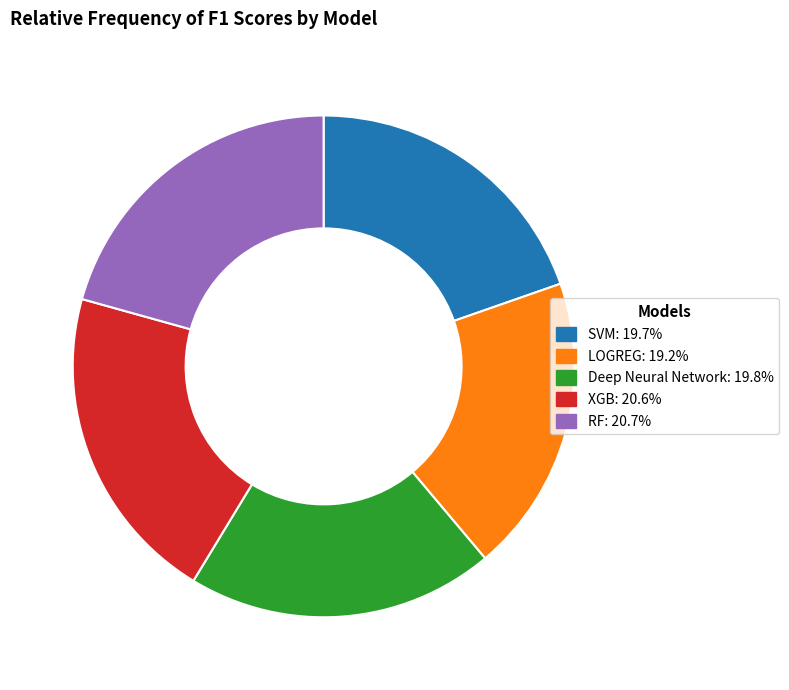

How many segments does this pie chart have?

5